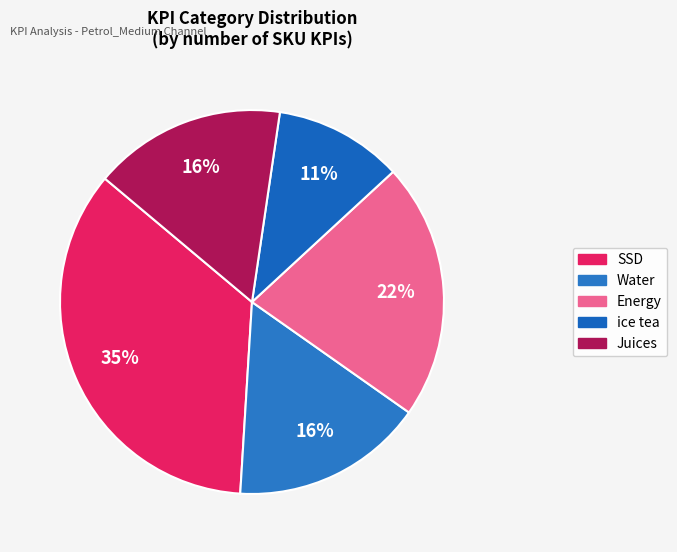

How many segments does this pie chart have?

5